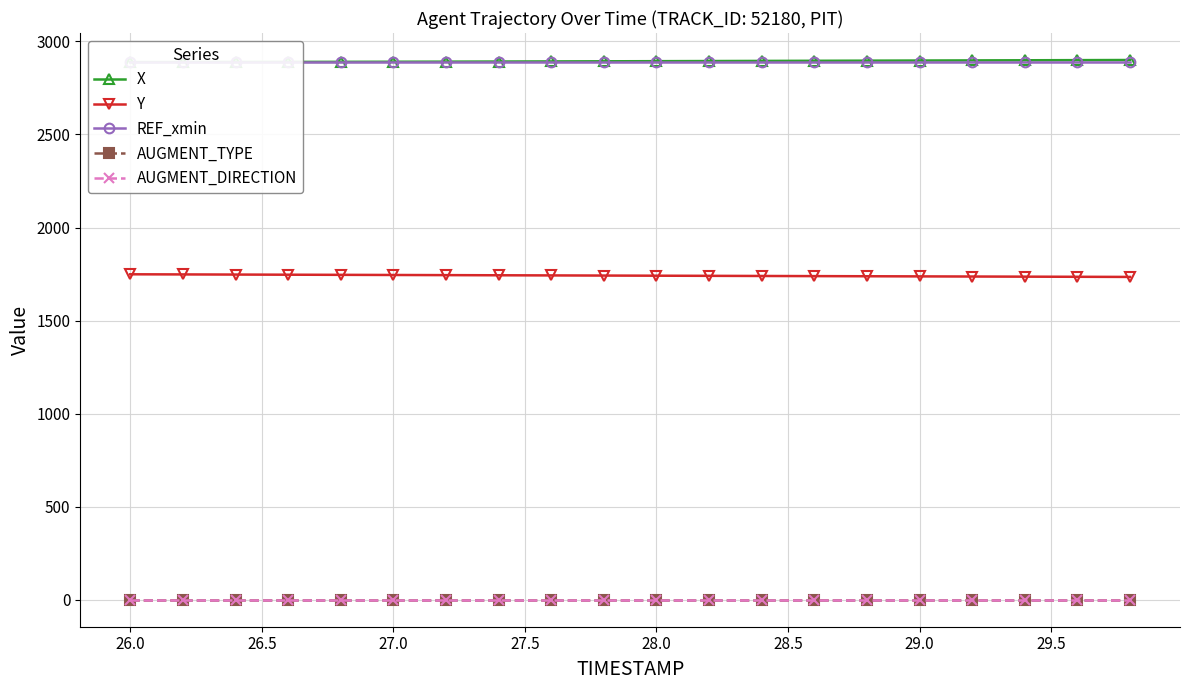

True or false: AUGMENT_TYPE and Y intersect in this chart.

False